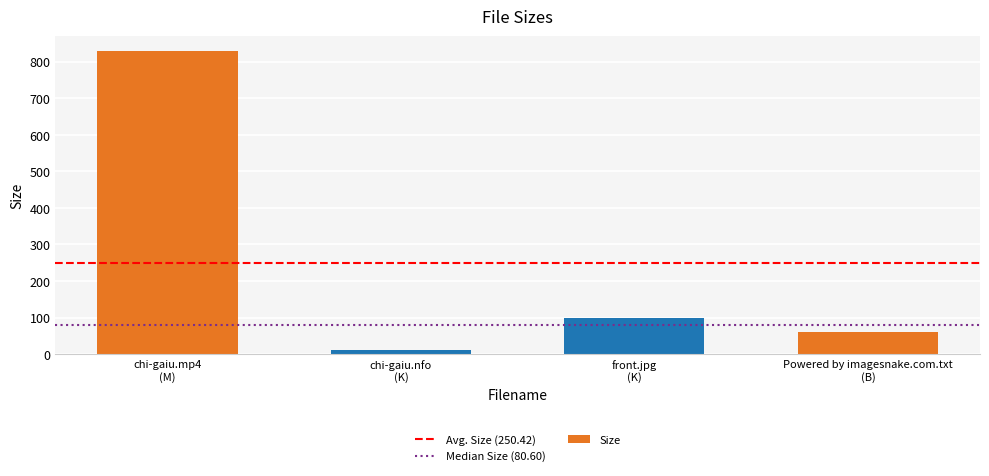

What is the maximum value shown in the chart?

828.2